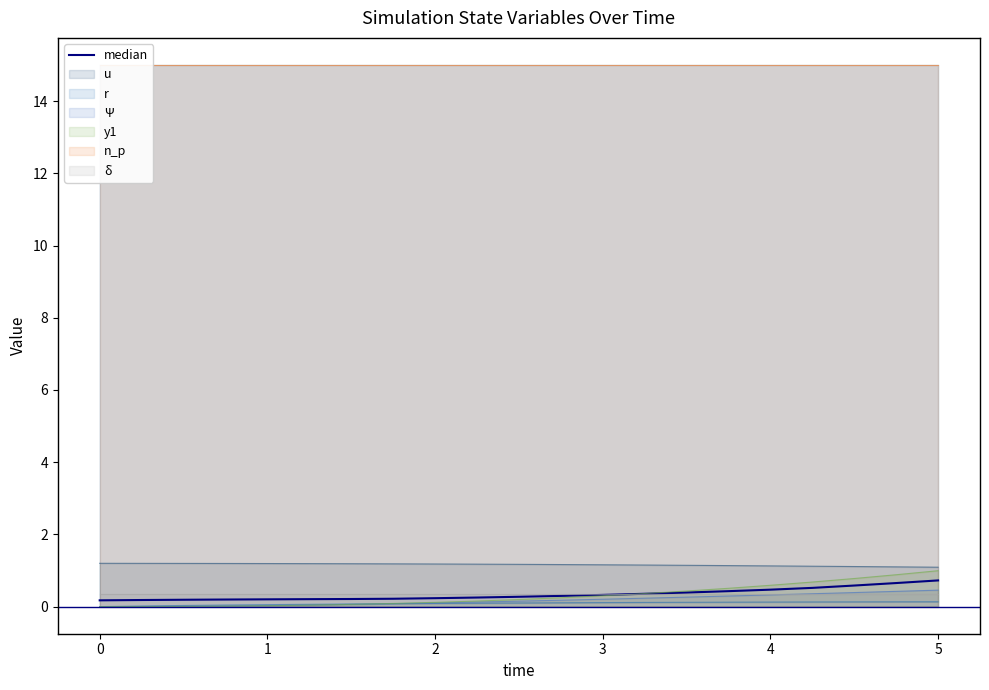

What is the difference between the second highest and minimum values?

0.5